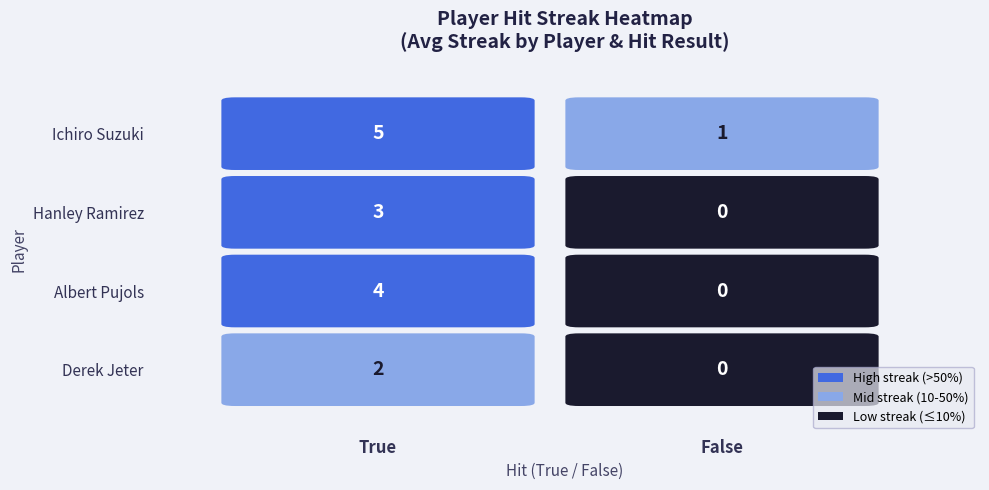

Rank the categories by Albert Pujols value from highest to lowest.

True, False